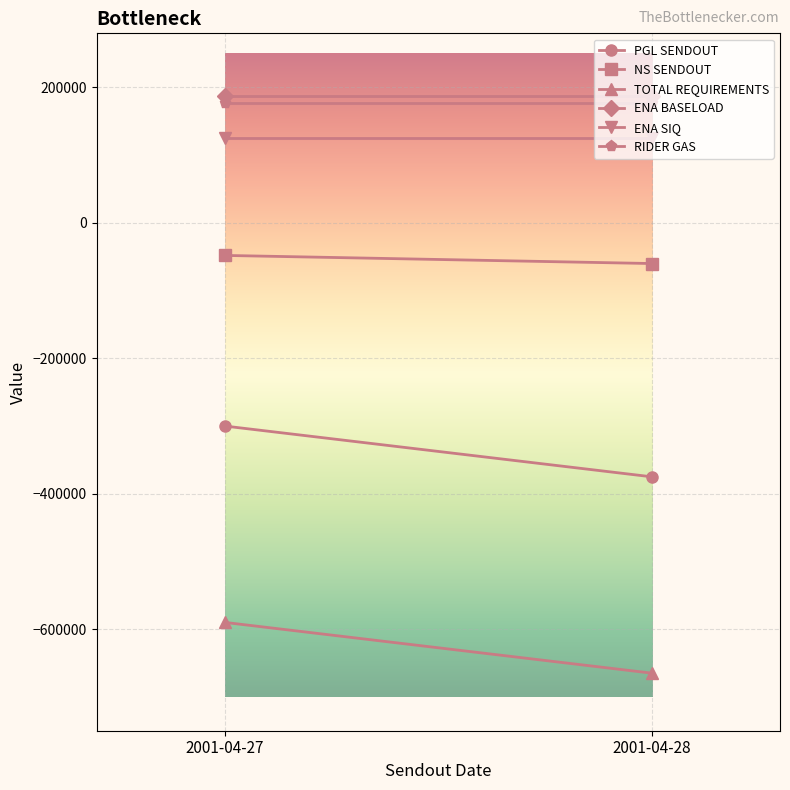

What is the maximum value shown in the chart?

187907